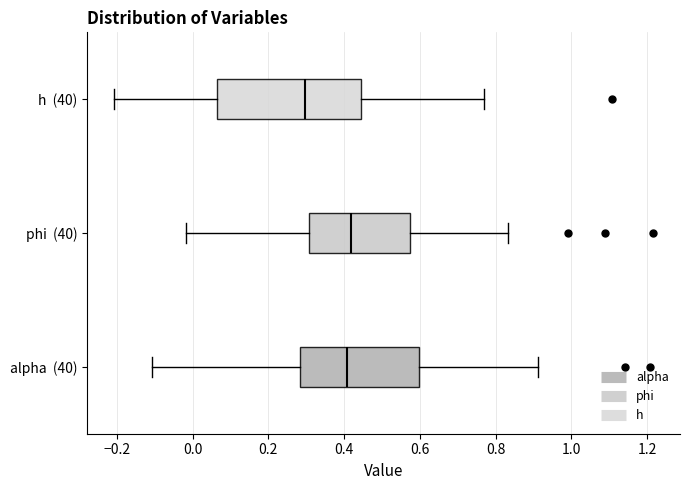

Which box's median line is the furthest to the left?

h (40)